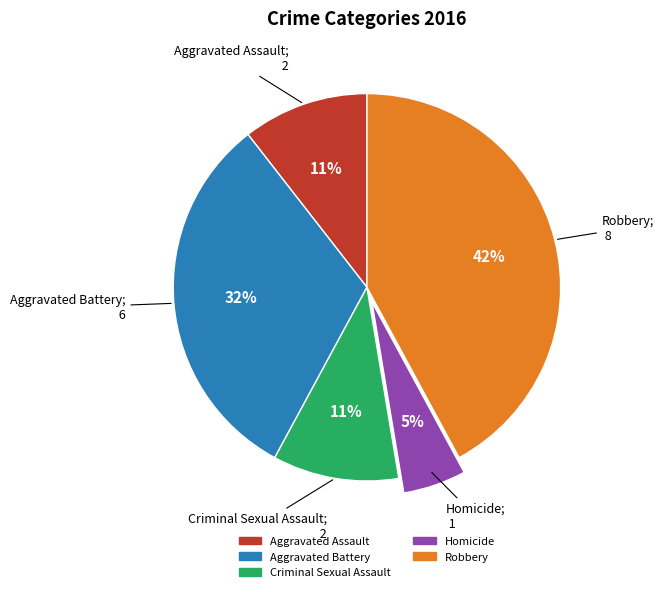

Do Robbery and Aggravated Battery together represent more than half of the pie?

Yes